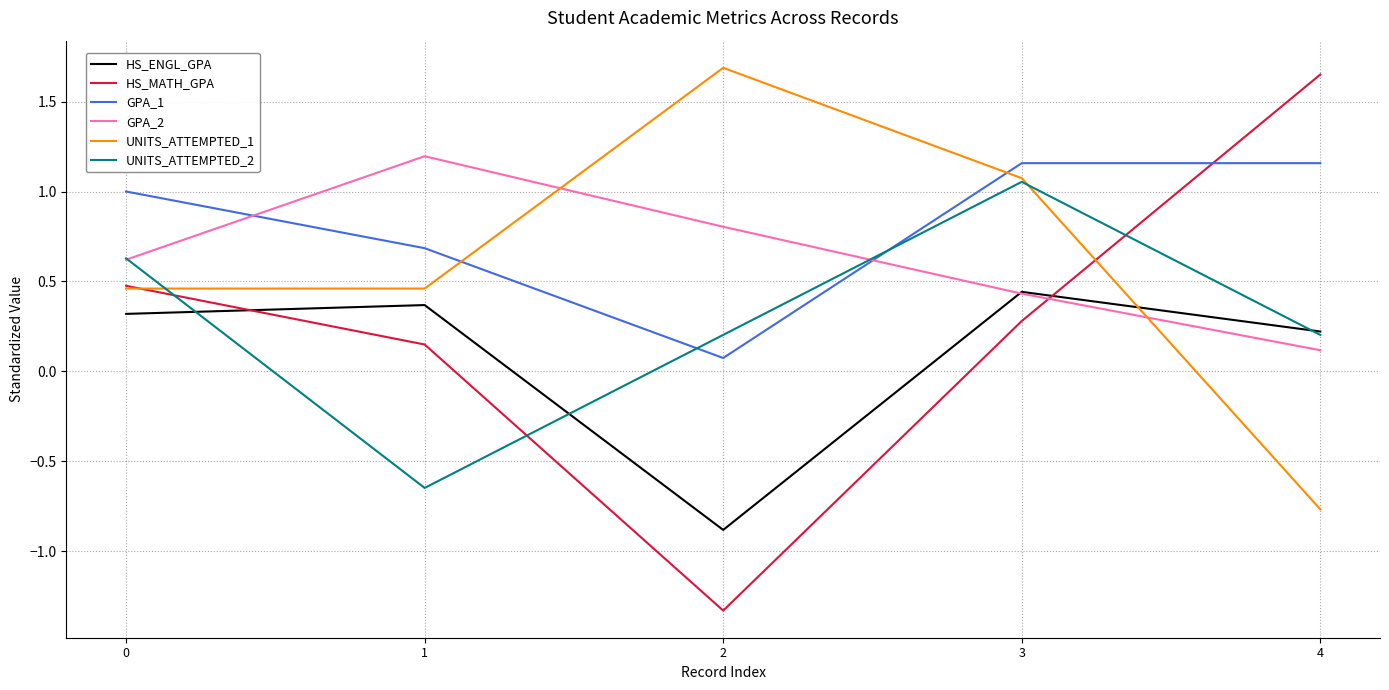

What is the minimum value shown in the chart?

-1.3